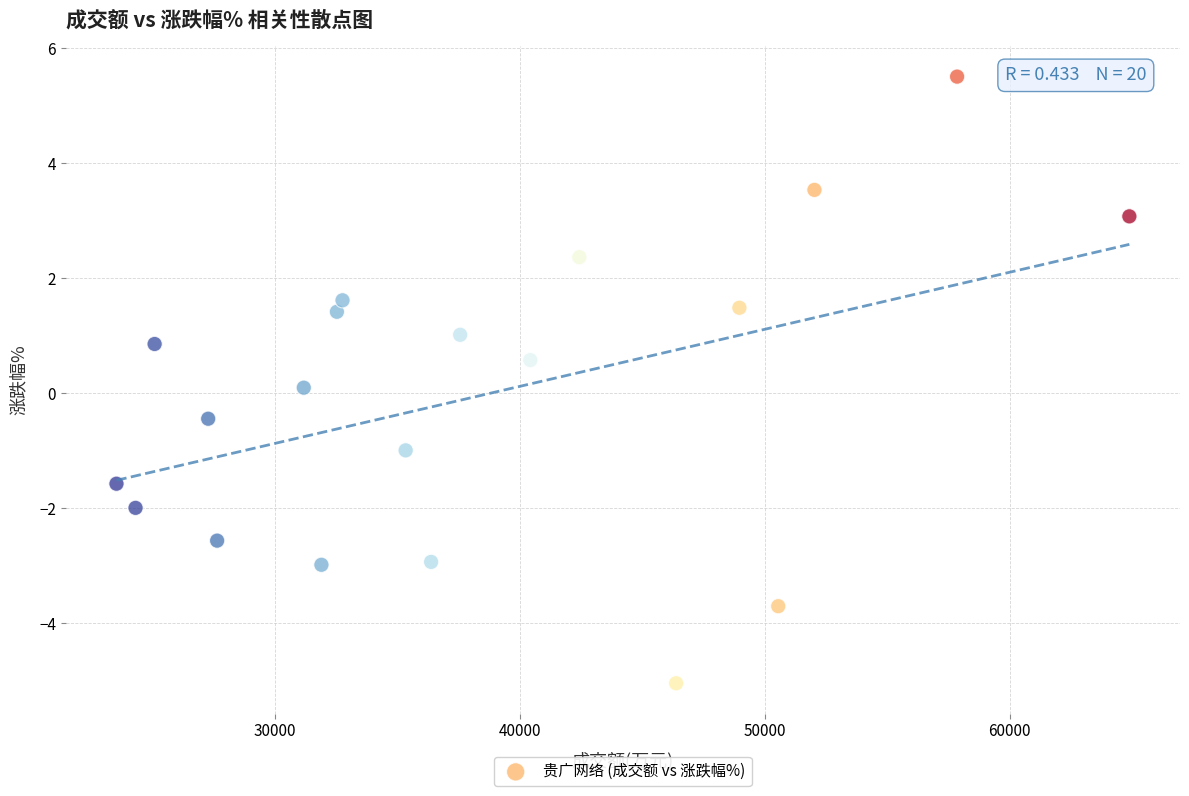

What is the range of X values (max minus min)?

41346.0